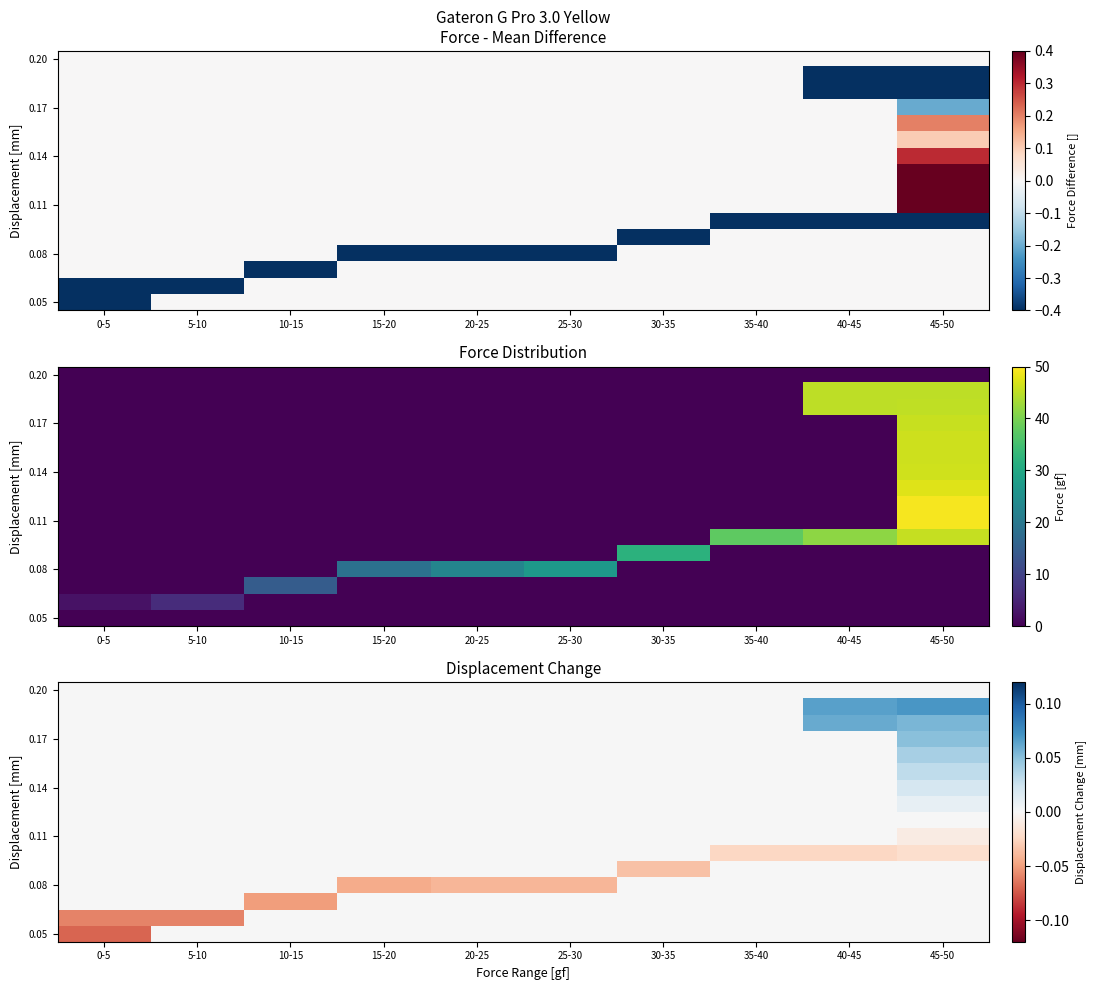

What is the total value across all series at 5-10?

-0.1